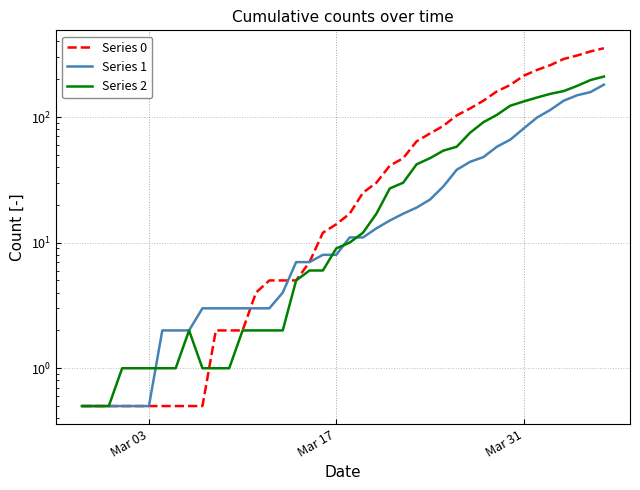

Rank the series by their average value, from highest to lowest.

Series 0, Series 2, Series 1